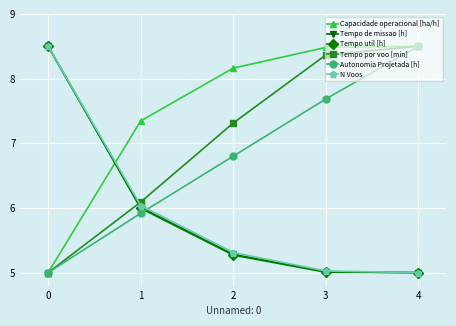

What is the minimum value for N Voos?

5.0